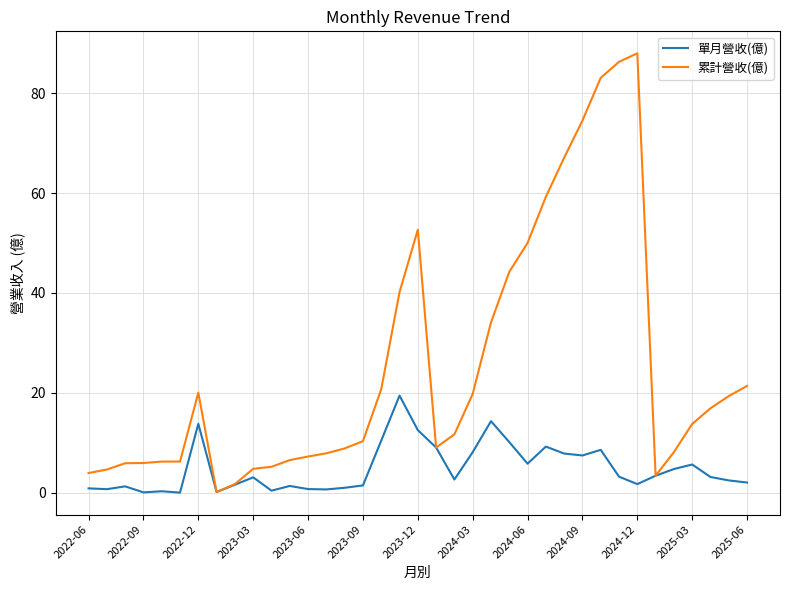

Which series has the largest range (max minus min)?

累計營收(億)